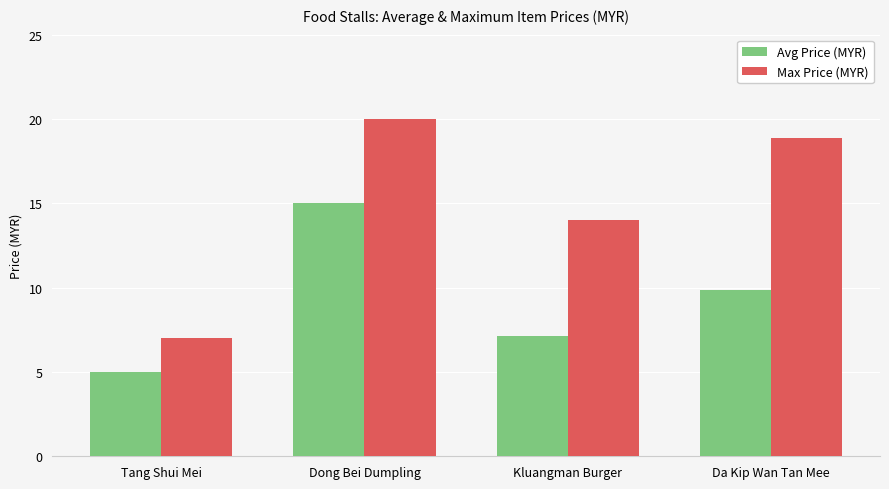

Does the chart contain stacked bars?

No